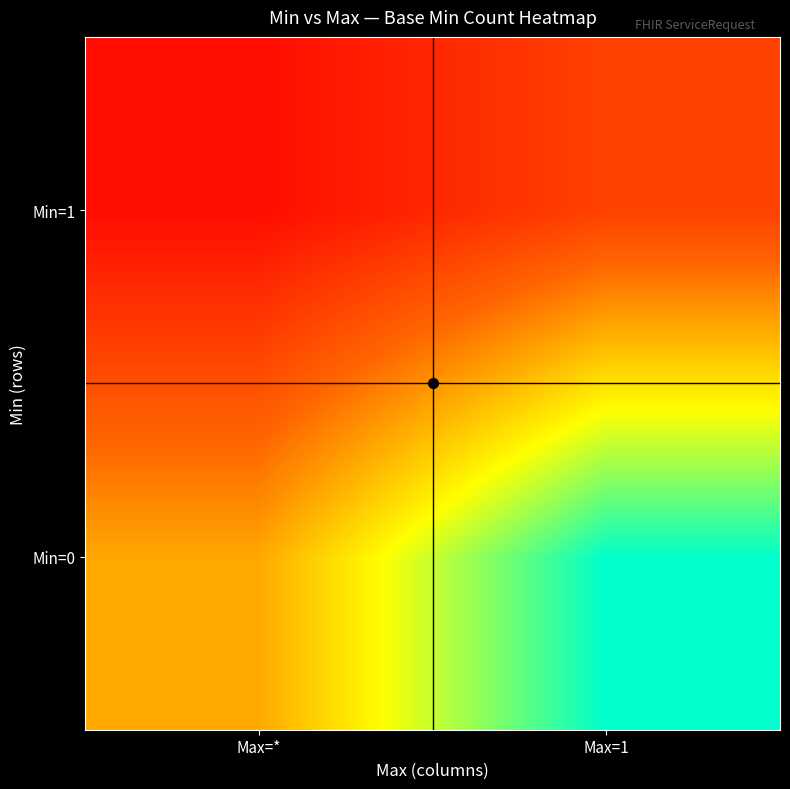

Reading left to right, list all the values displayed in this chart.

Min=0: Max=*=11	Max=1=23
Min=1: Max=*=1	Max=1=5